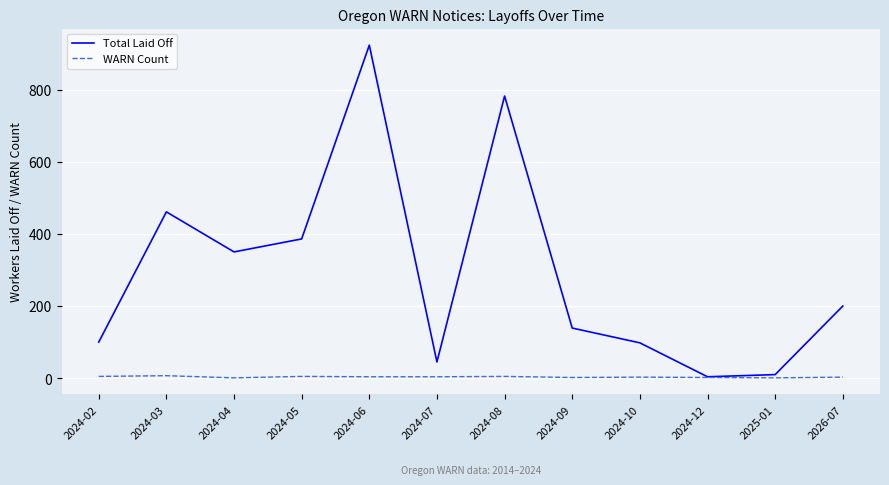

Between 2024-06 and 2025-01, which series saw the biggest shift?

Total Laid Off